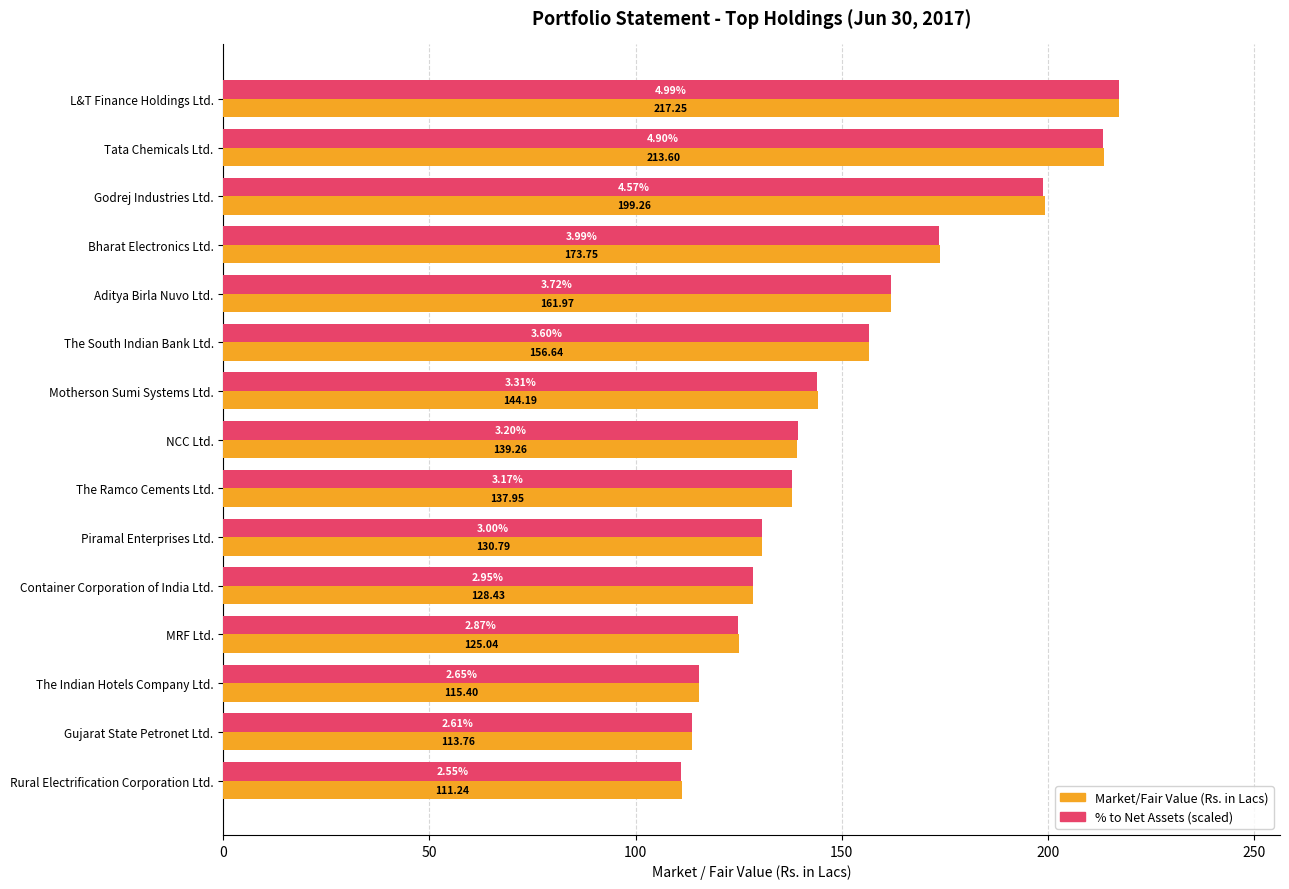

Which series has the largest total across all categories?

Market/Fair Value (Rs. in Lacs)